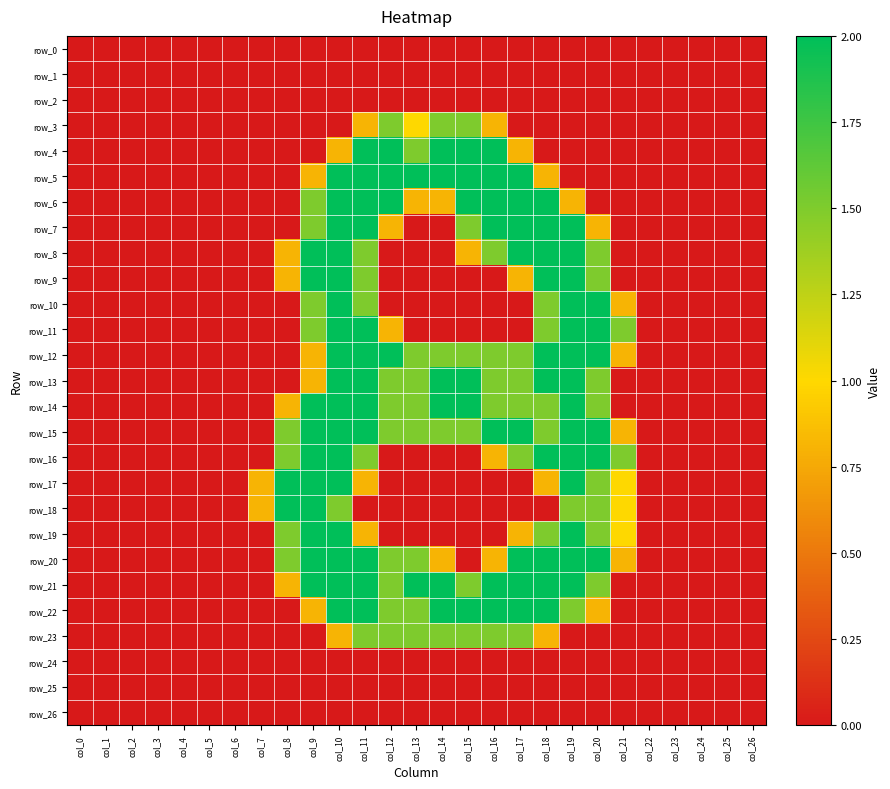

What is the difference between the maximum and minimum values in the row_21 series?

2.0